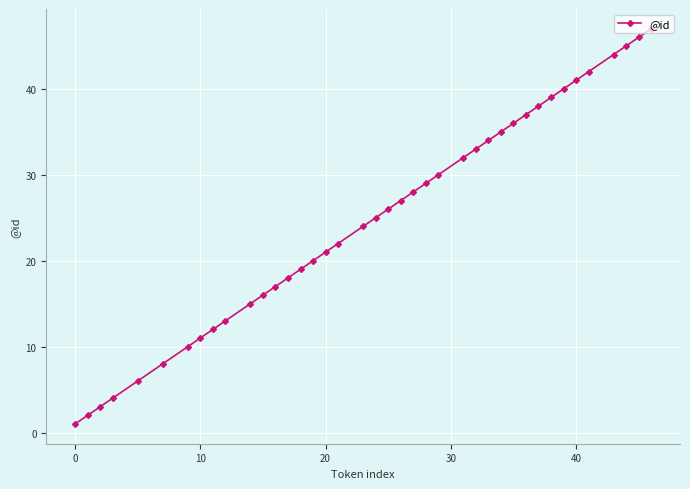

What is the value of the 14th point from the left?

18